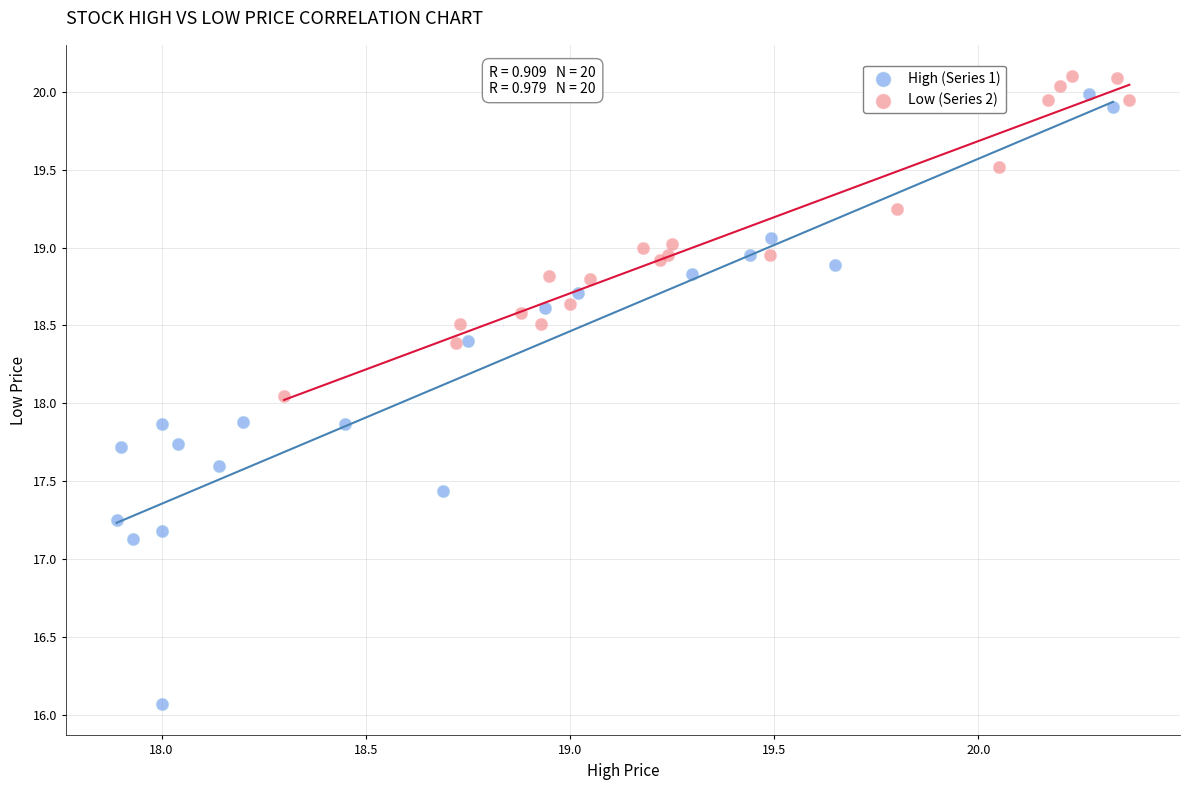

What are all the series names shown in the legend?

High (Series 1), Low (Series 2)